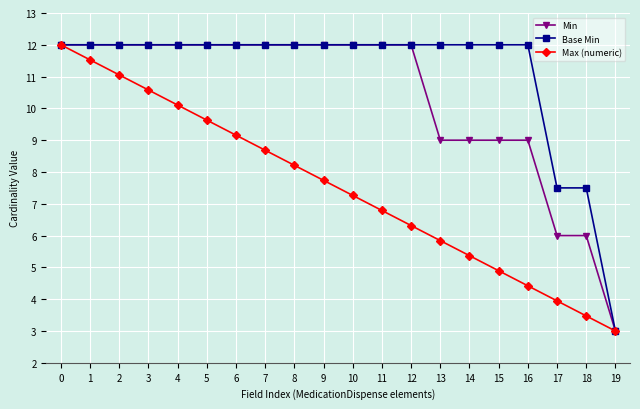

How many lines are shown in the chart?

3